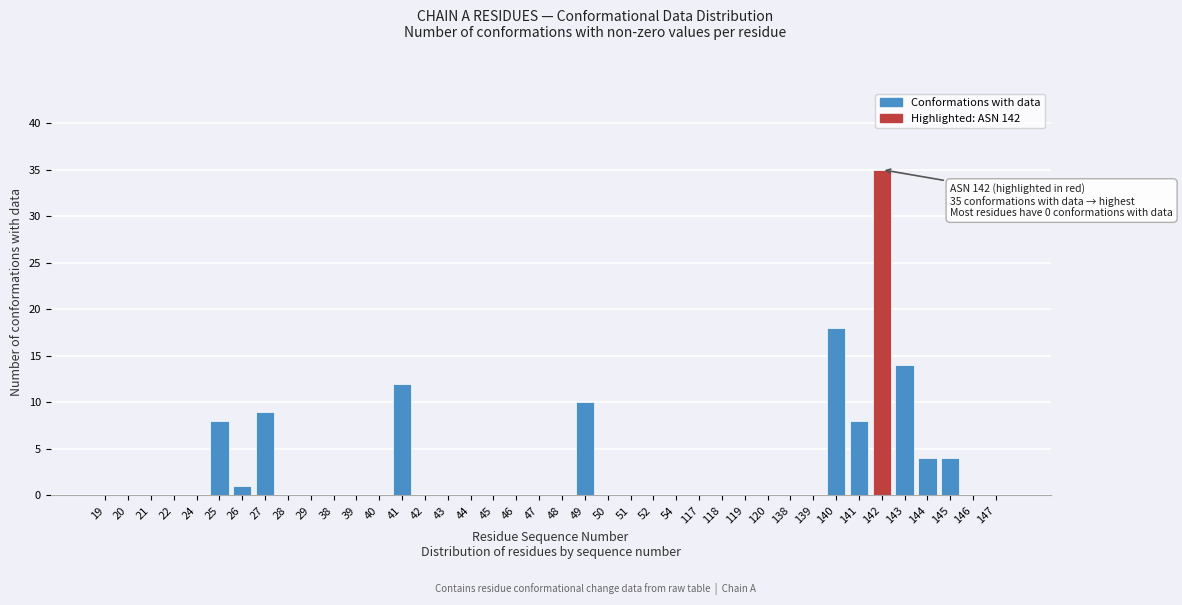

At which label is the value closest to 17?

140